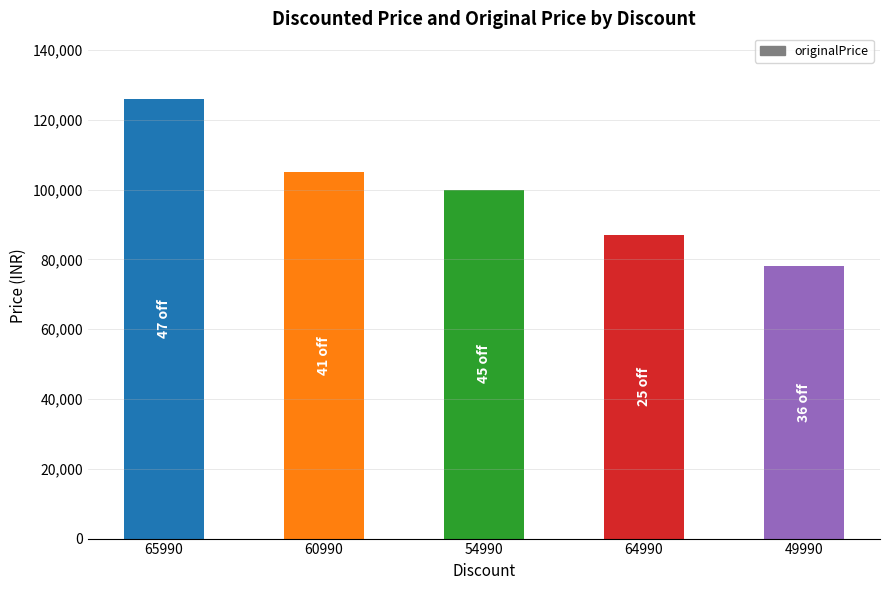

Is it true that the value at 54990 is 144690?

False